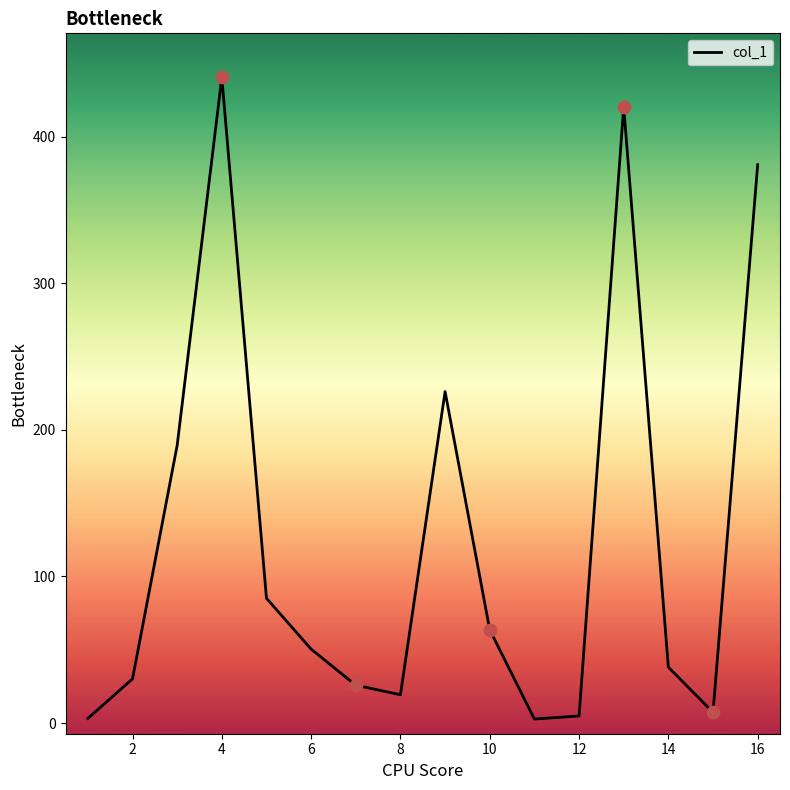

What is the difference between the maximum and minimum values?

437.8